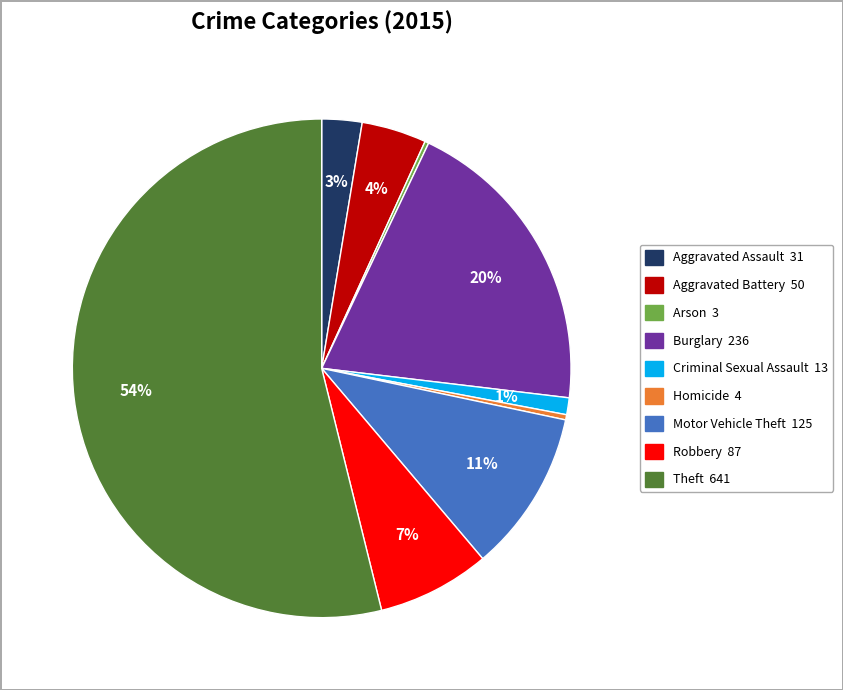

Is there a majority slice in this chart?

Yes